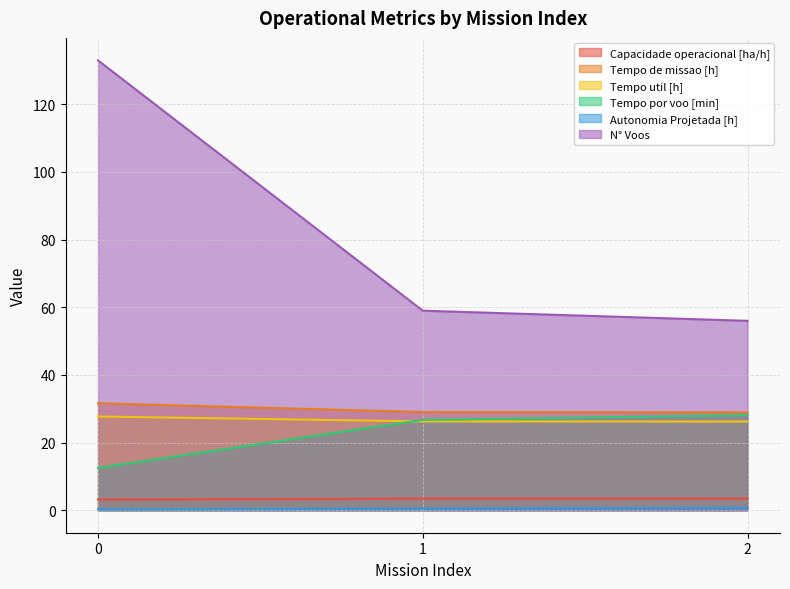

How many lines are shown in the chart?

6